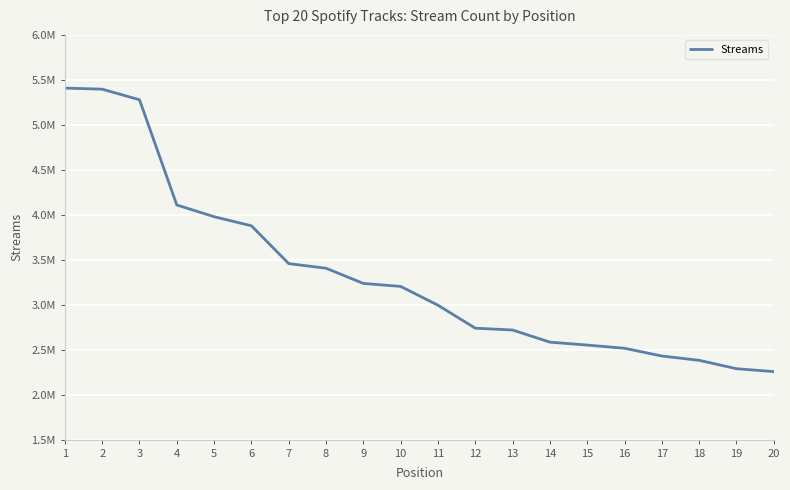

Does the chart have visible grid lines?

Yes